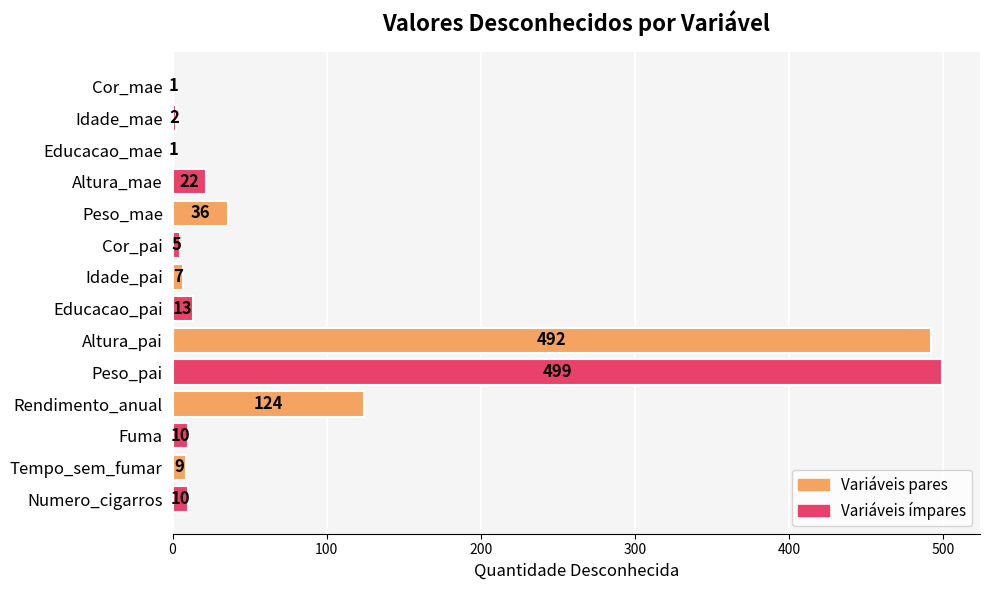

Read the value at Altura_mae, to the nearest 5.

20